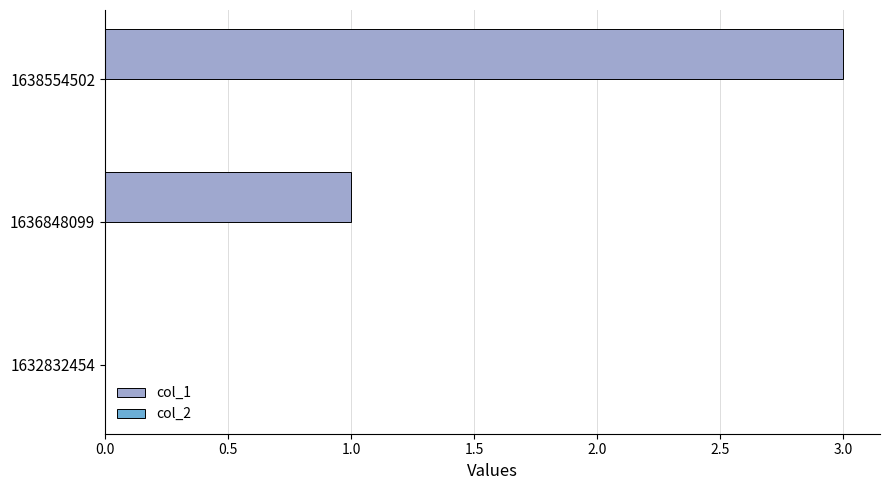

What is the sum of all values?

4